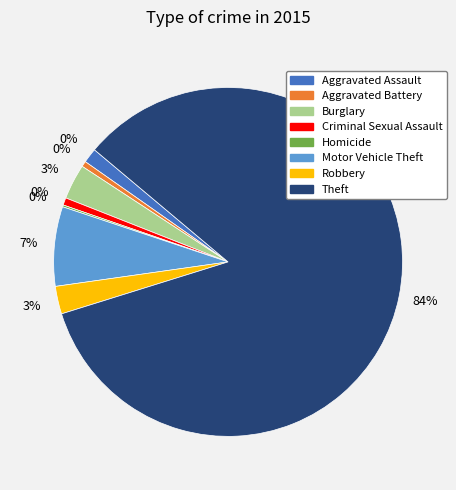

What portion of the pie excludes Burglary?

96.7%